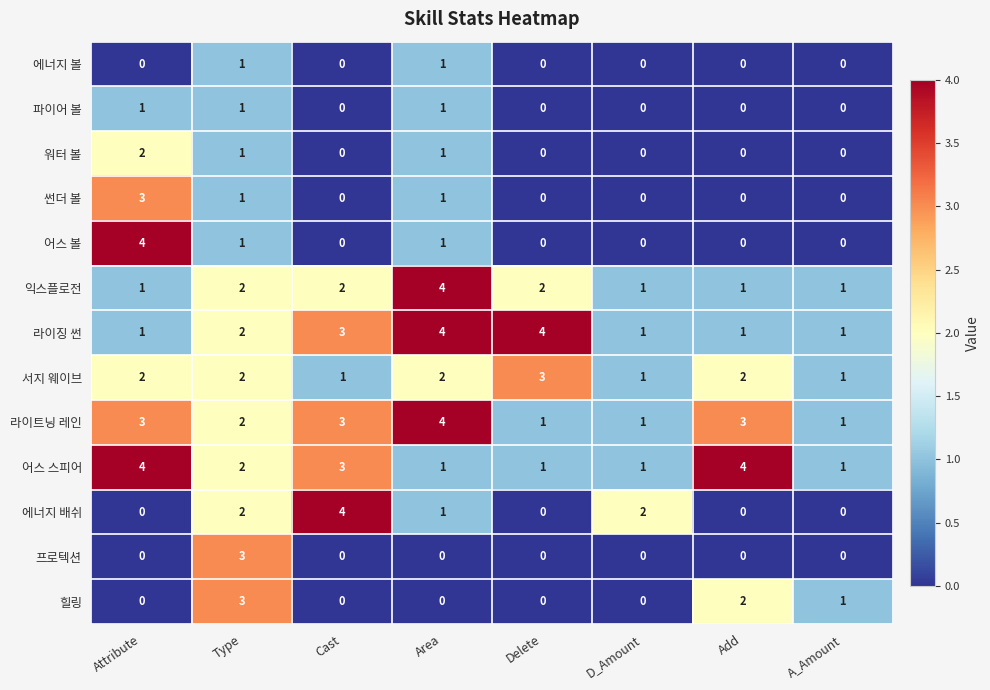

What is the spread (max minus min) of values at Cast?

4